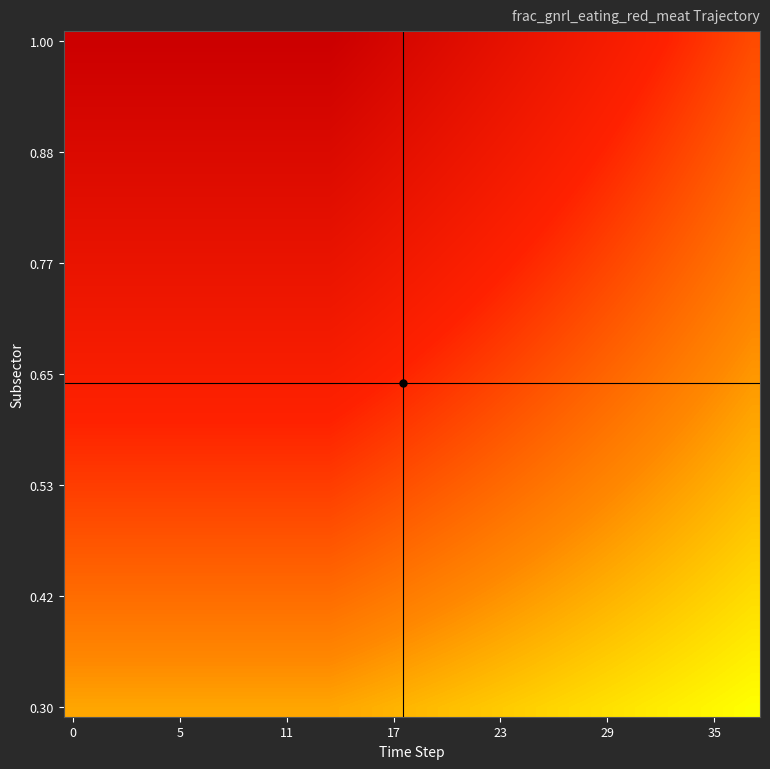

Which category has the lowest value across all series?

37